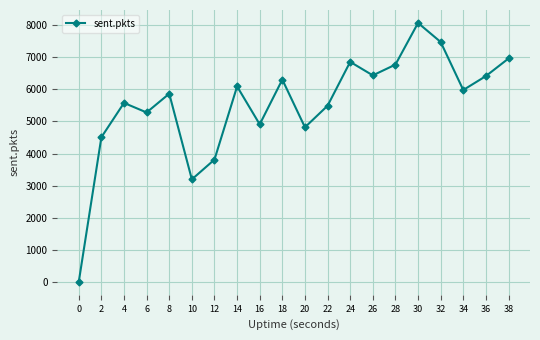

Read the value at 34, to the nearest 50.

6000